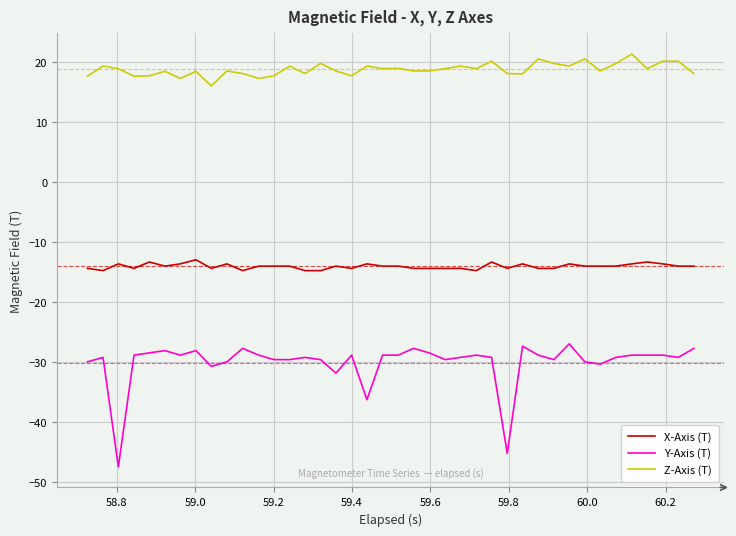

True or false: X-Axis (T) and Z-Axis (T) intersect in this chart.

False